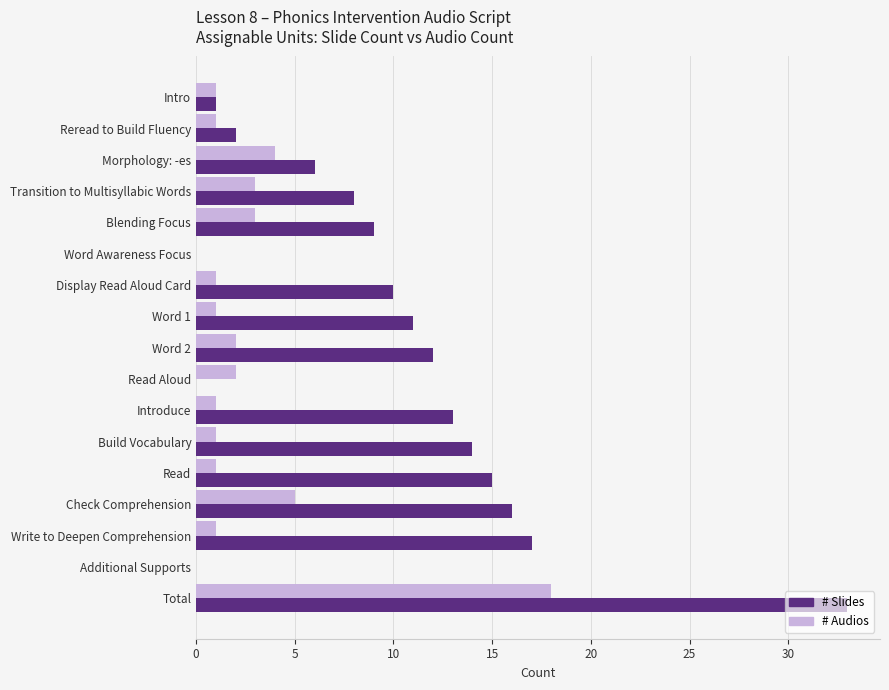

How many data points does each series have?

17